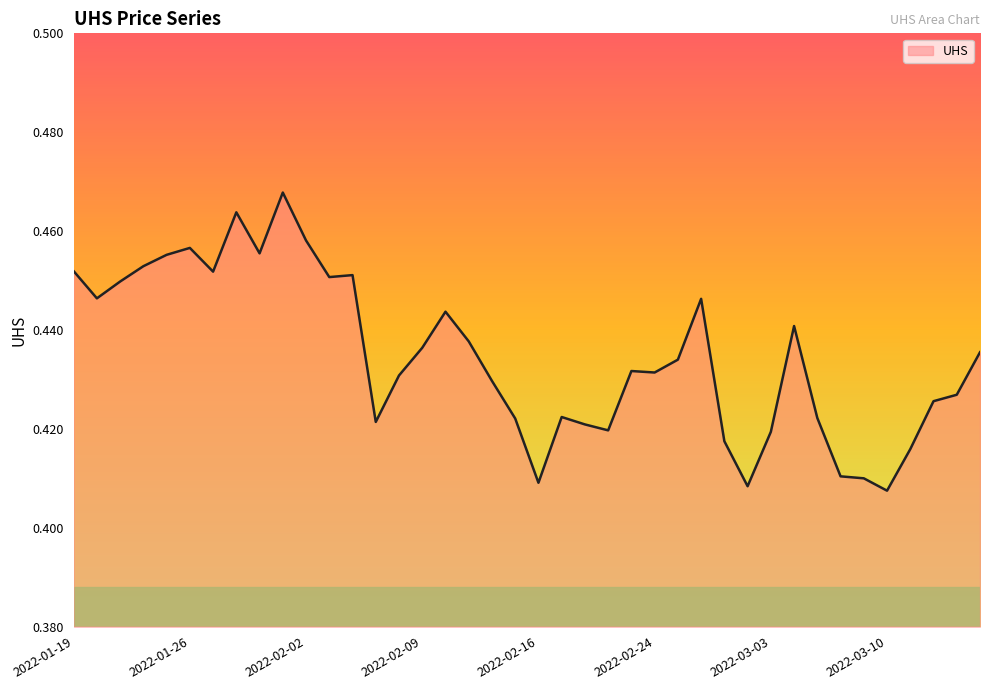

How many lines are shown in the chart?

1